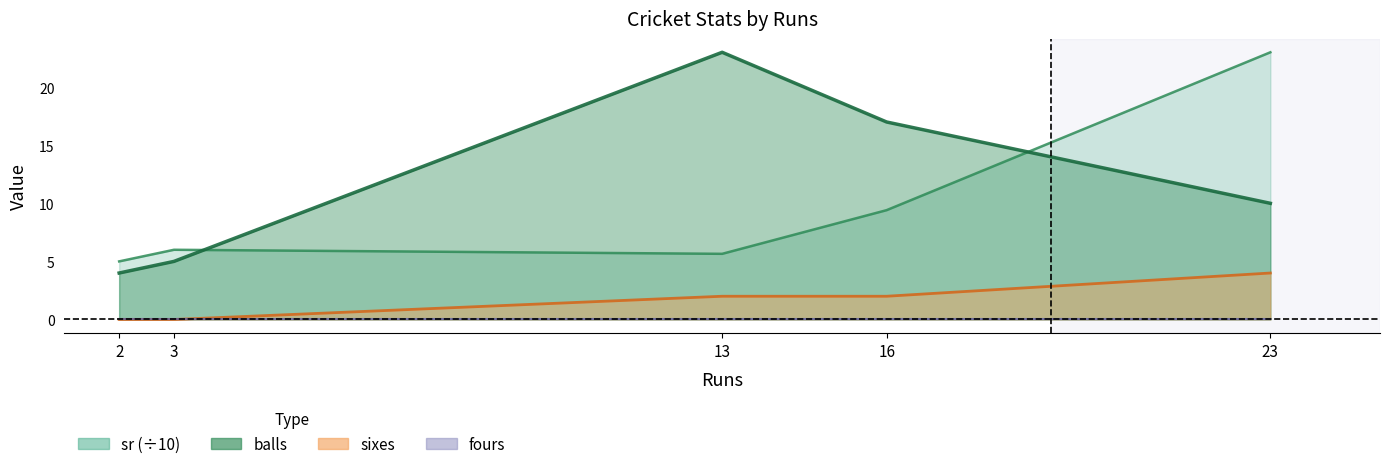

Rank the series at 3 from lowest to highest value.

sixes, balls, sr